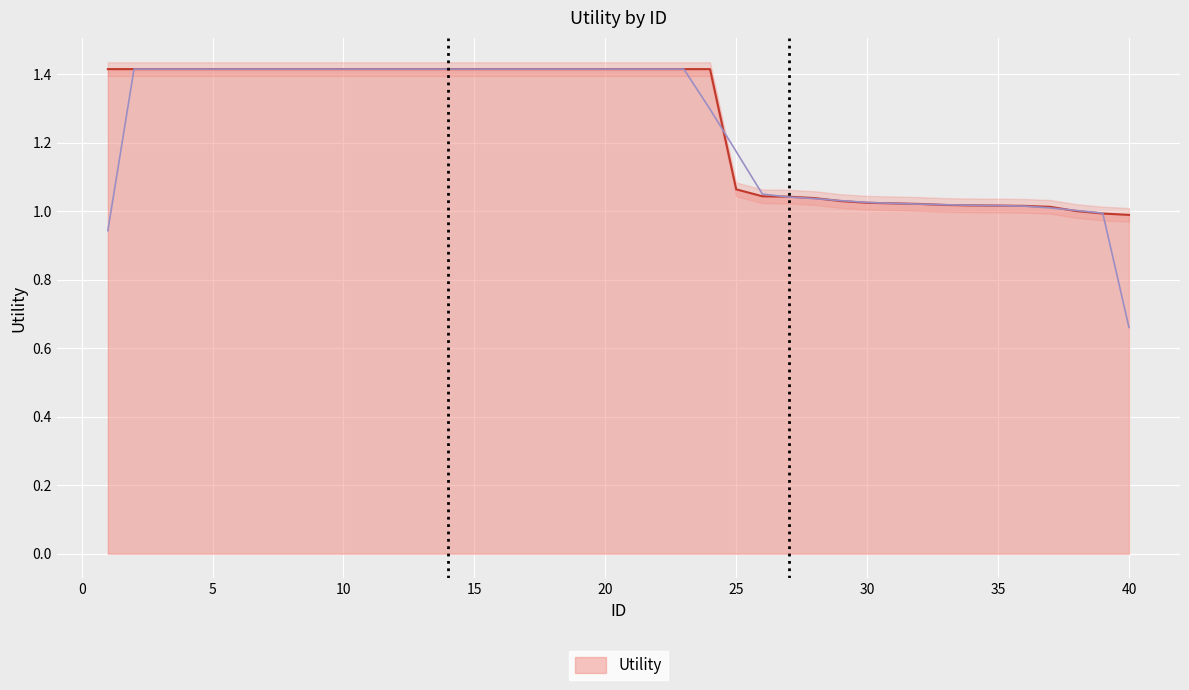

Approximately how many times larger is the value at 8 compared to 21?

1.0